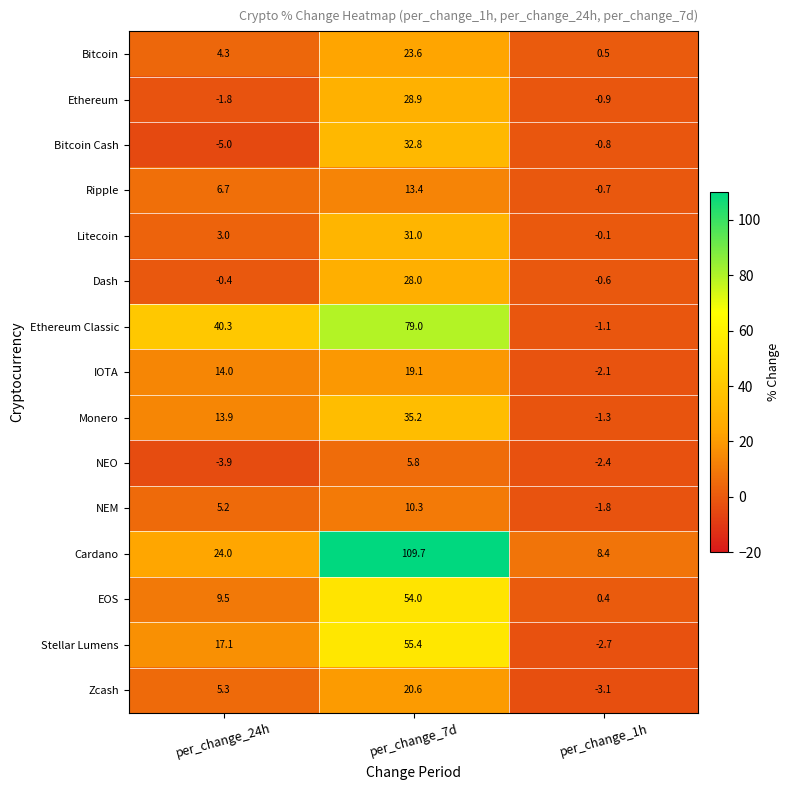

True or false: Bitcoin Cash has a value of 43.9 at per_change_7d.

False